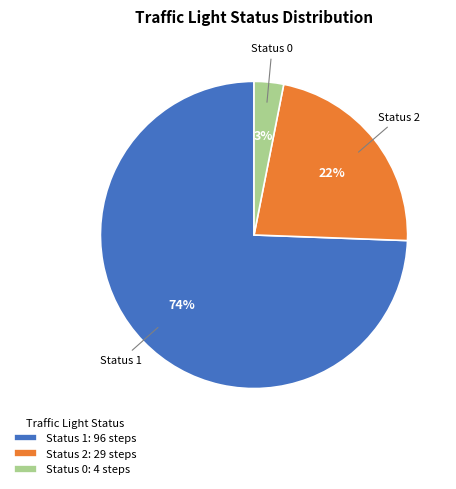

Rank the categories by value from highest to lowest.

Status 1: 96 steps, Status 2: 29 steps, Status 0: 4 steps